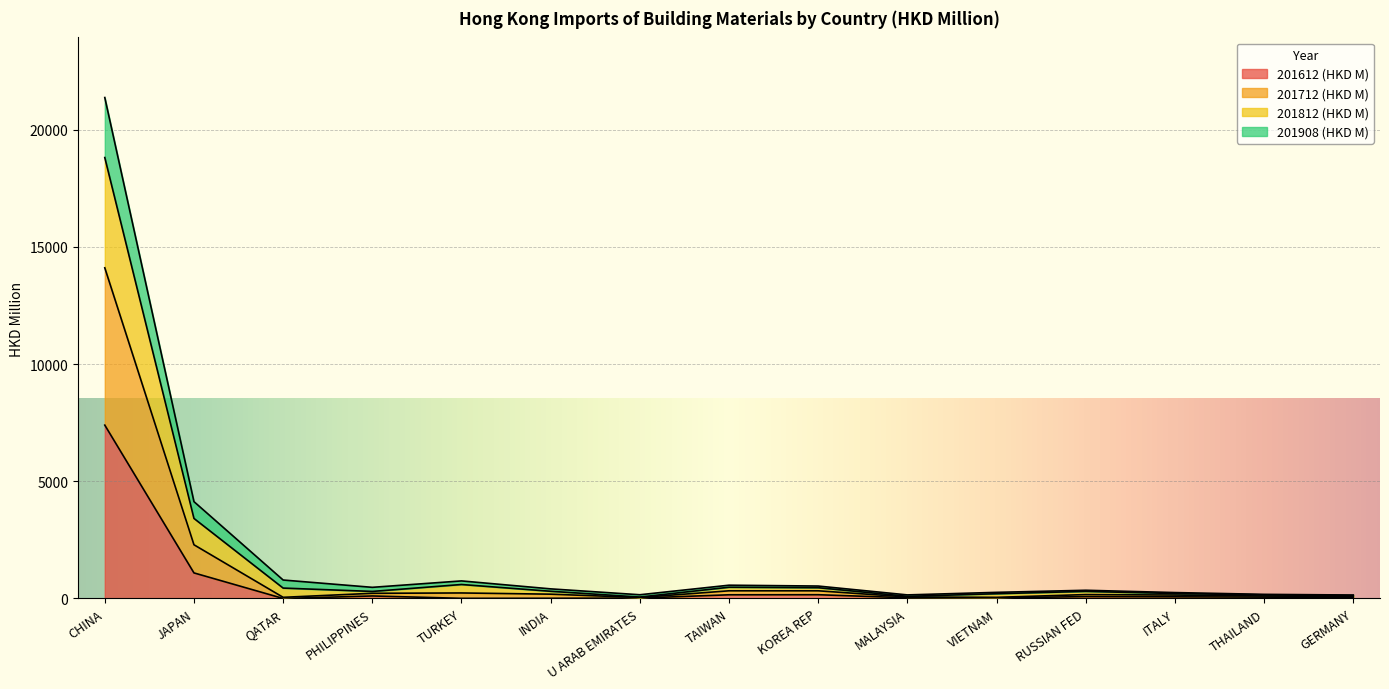

What is the lowest value of the 201908 (HKD M) series?

42.1